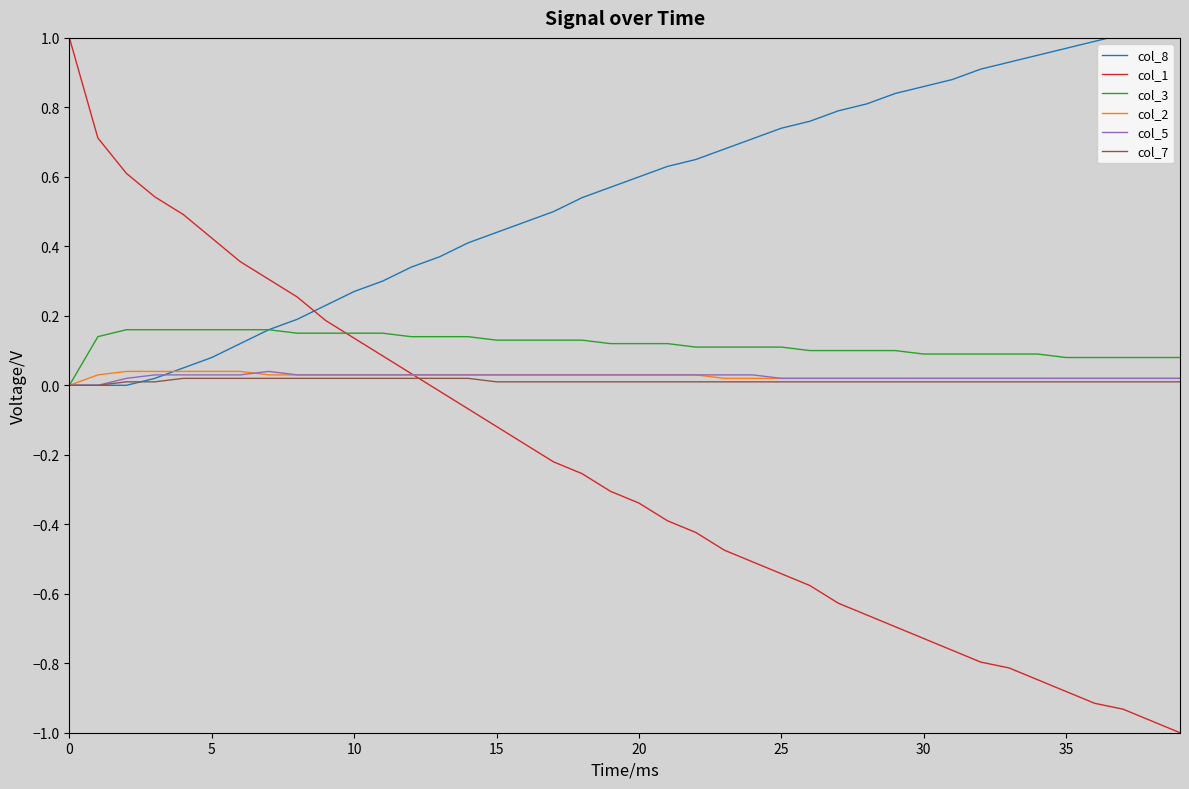

What are all the series names shown in the legend?

col_8, col_1, col_3, col_2, col_5, col_7